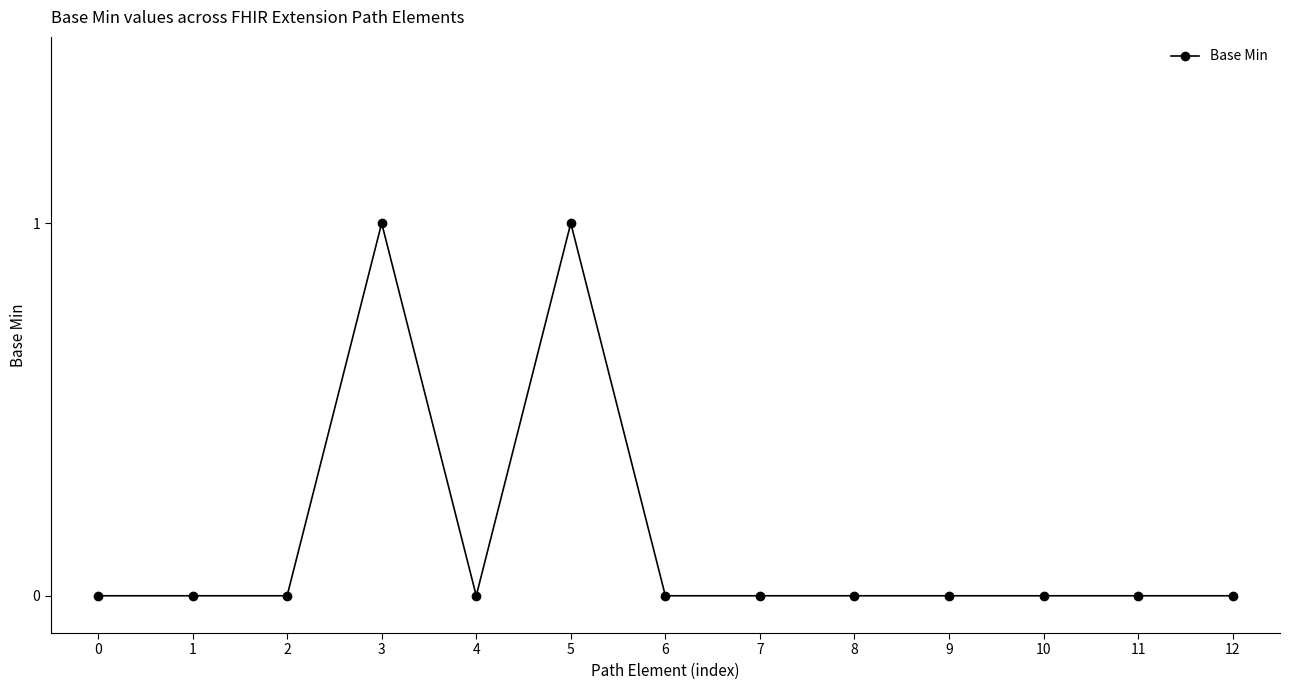

True or false: there are more than 1 points higher than both neighbors.

True